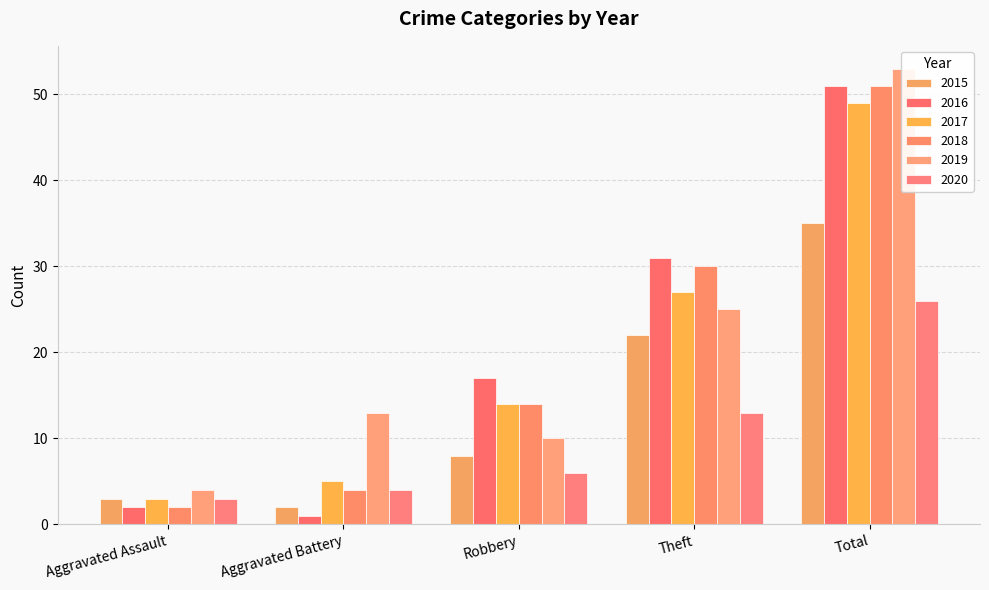

Are the bars horizontal?

No